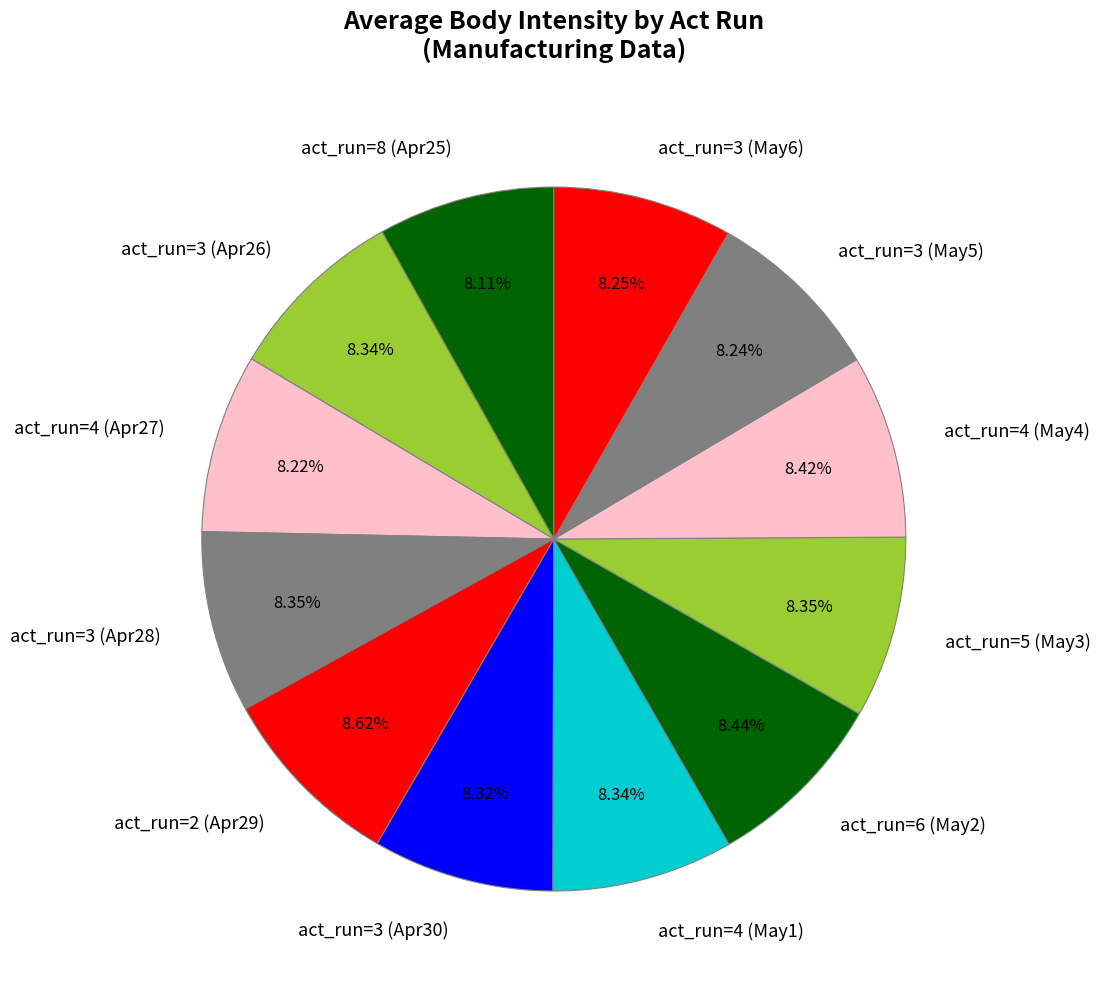

Does act_run=4 (May4) represent more than half of the total?

No